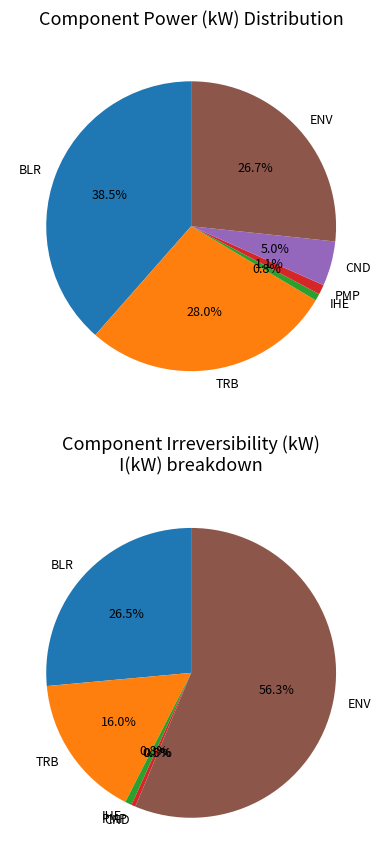

Does CND account for over 50% of the chart?

No